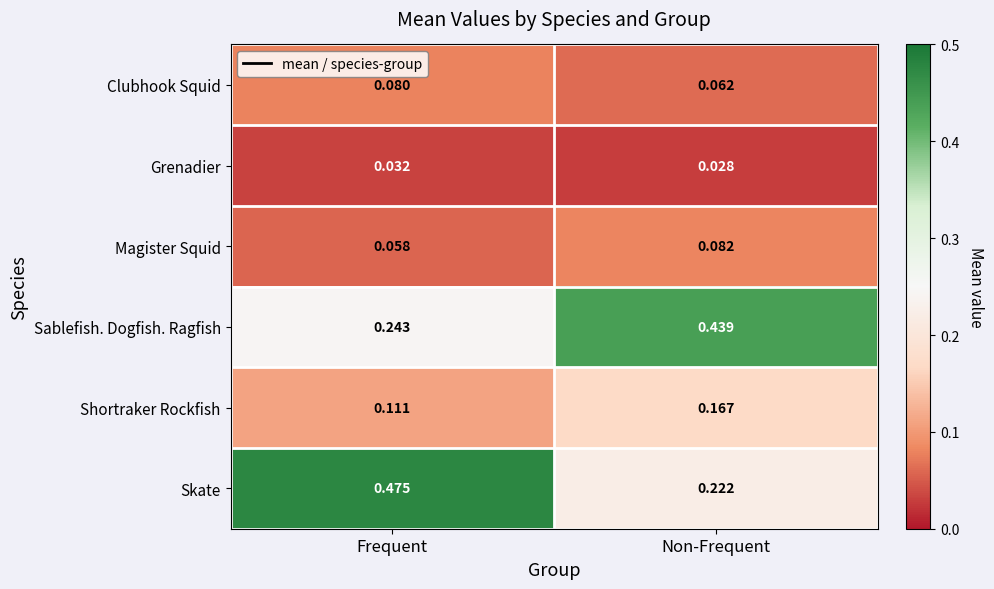

Where is Clubhook Squid nearest to the value 0?

Non-Frequent